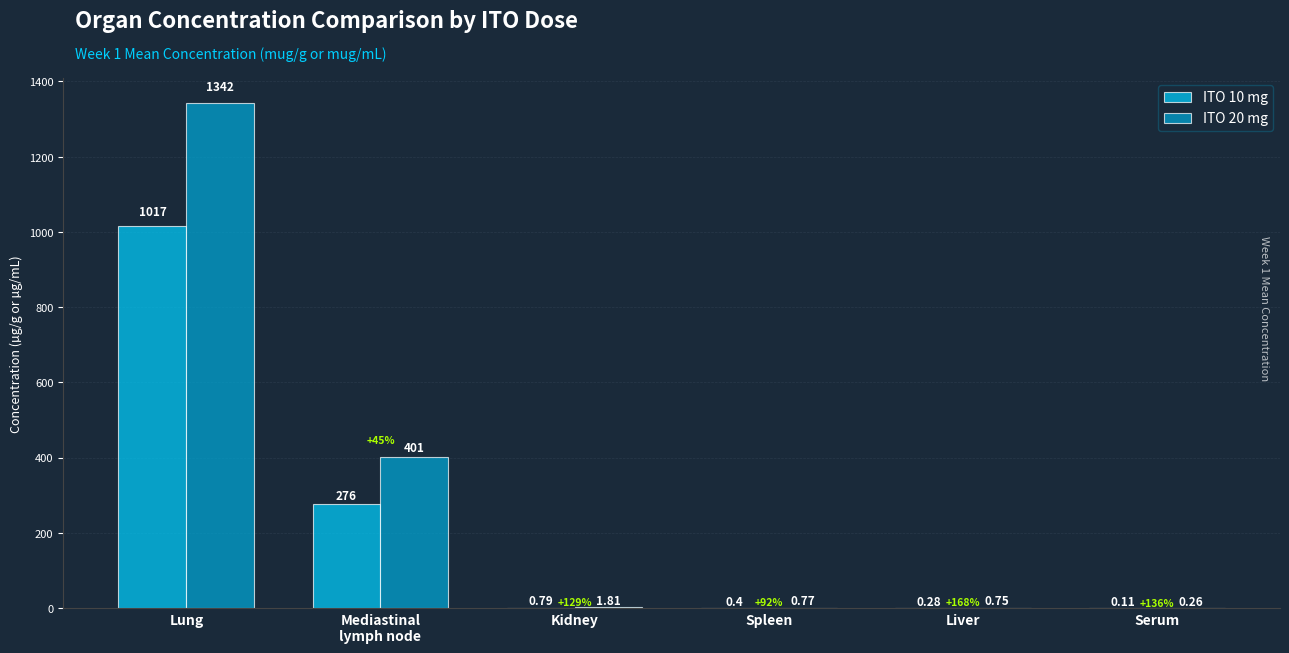

Which series has the largest total across all categories?

ITO 20 mg